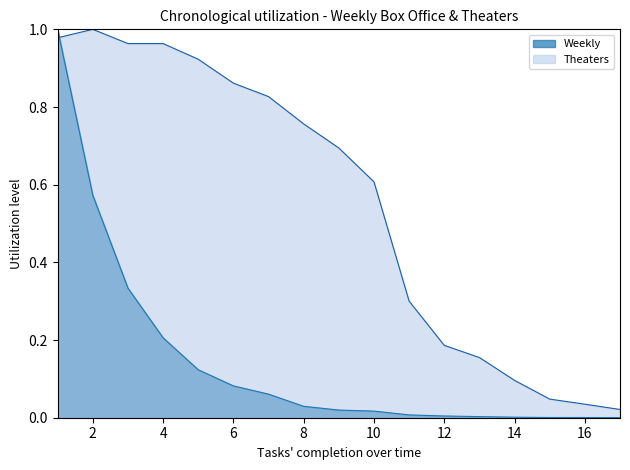

What is the total value across all series at 11?

0.3